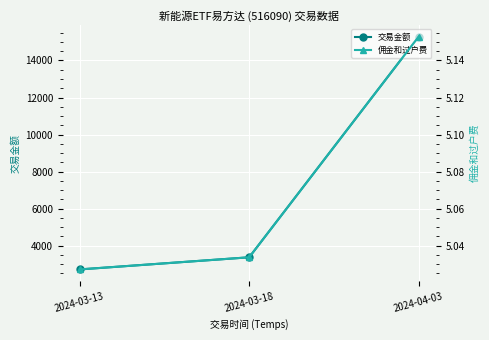

Rank the series by their maximum value, from lowest to highest.

佣金和过户费, 交易金额